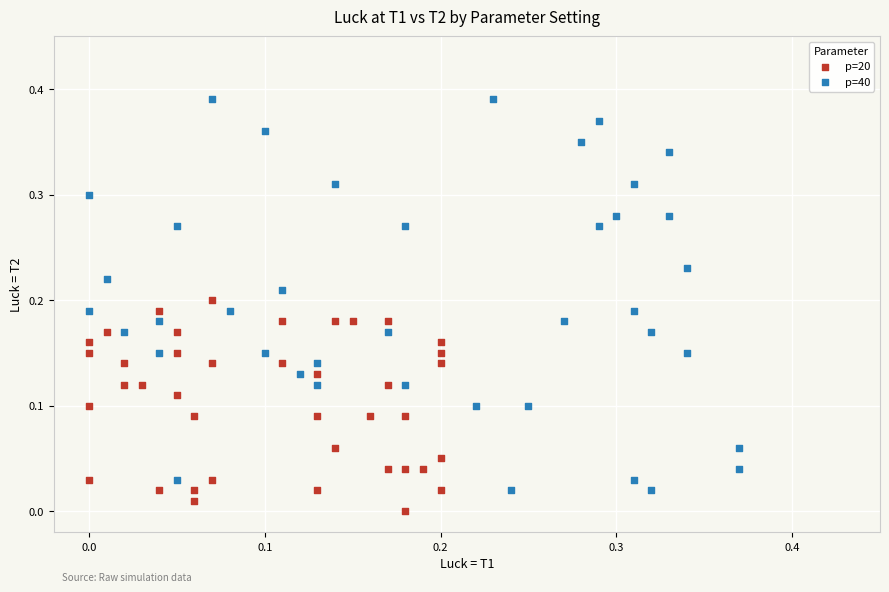

Which series contains the lowest Y value?

p=20